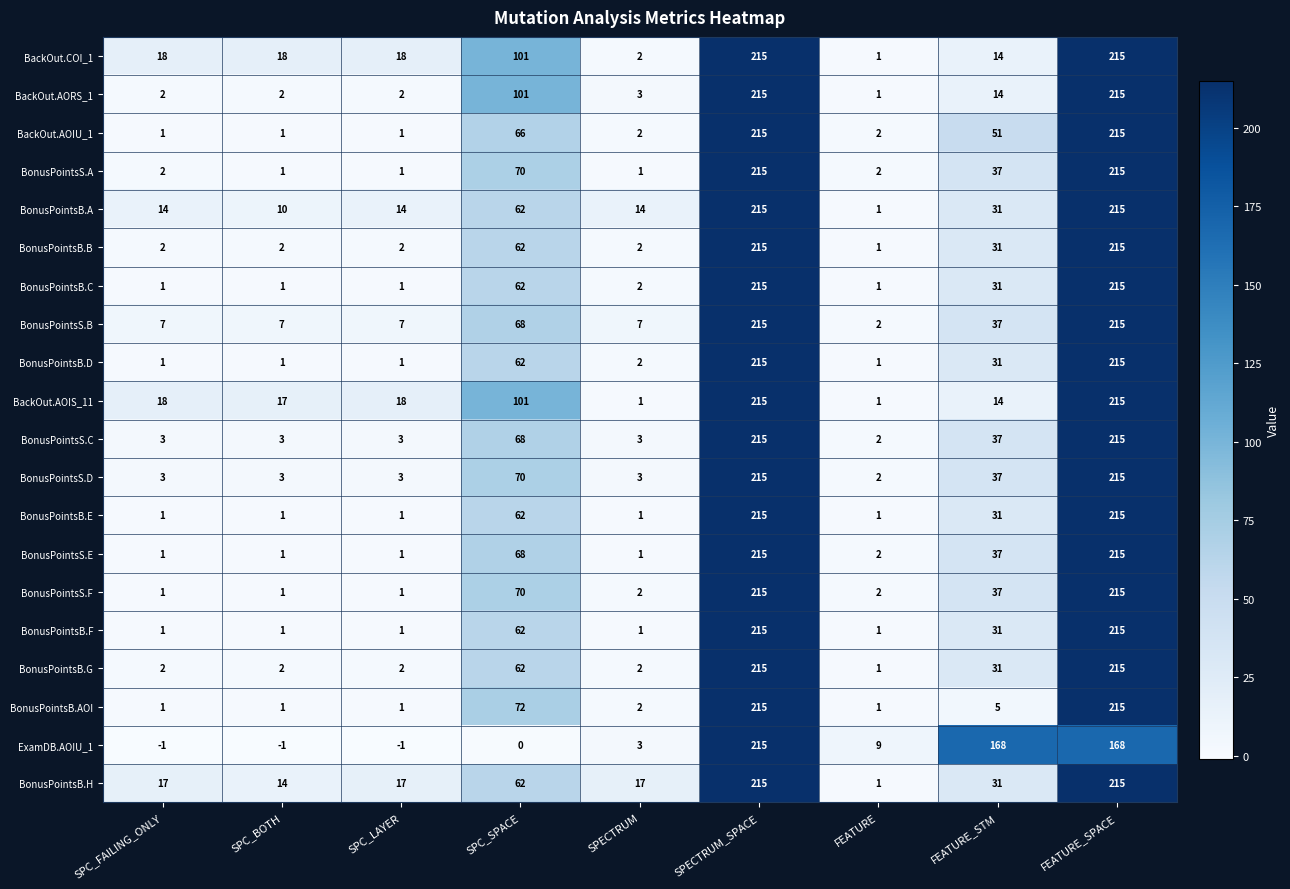

What is the difference between the second highest and second lowest values in the BackOut.AOIS_11 series?

214